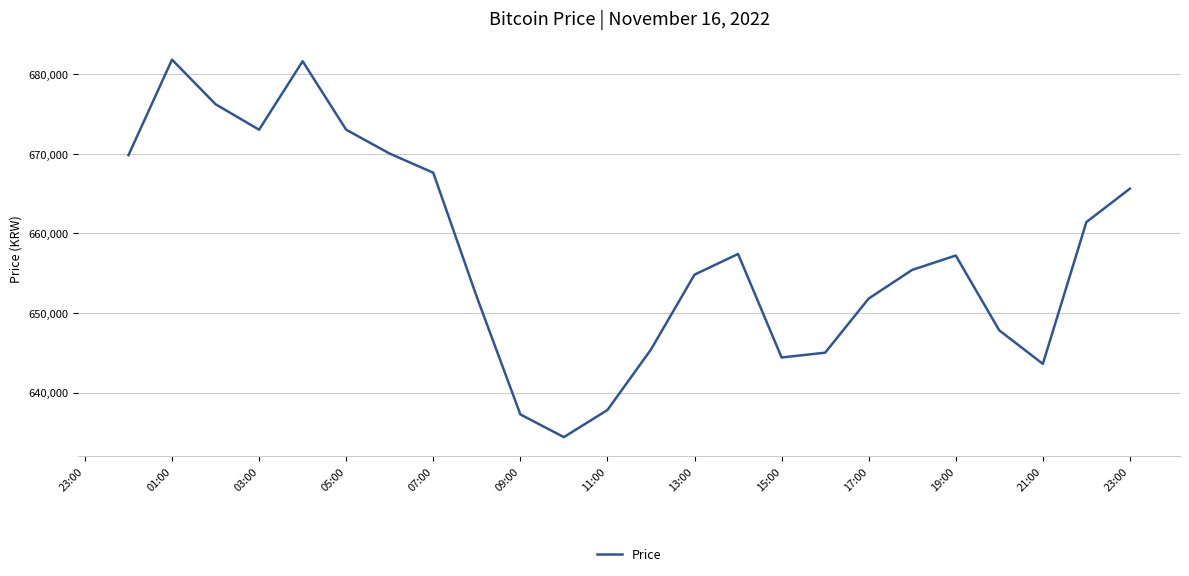

What is the greatest value displayed?

681800